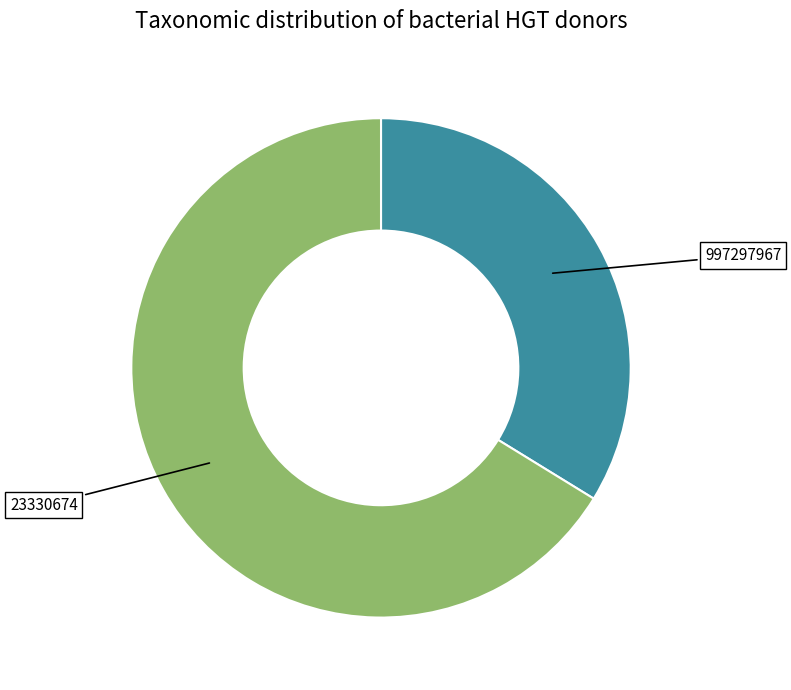

Rank the categories by value from lowest to highest.

997297967, 23330674